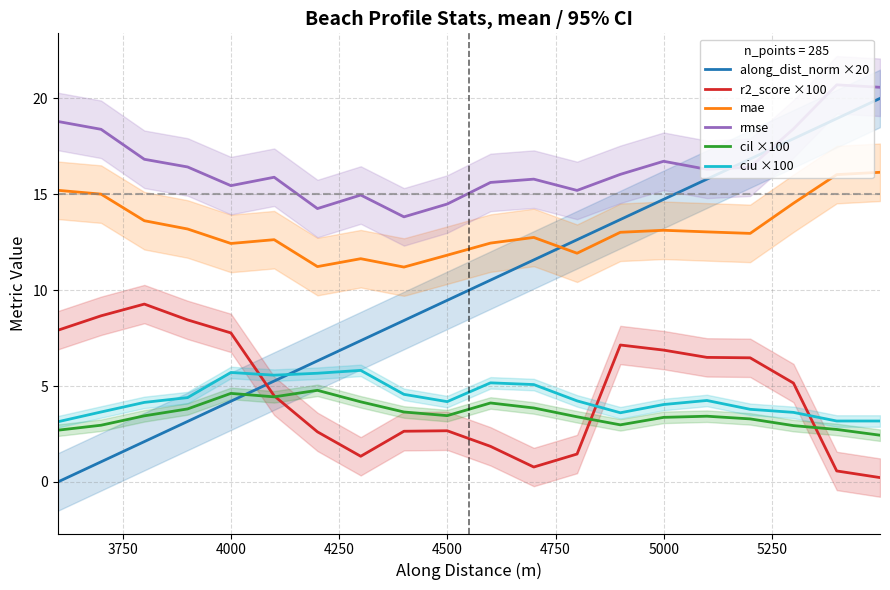

The ciu ×100 series shows 10.3 at 12. True or false?

False